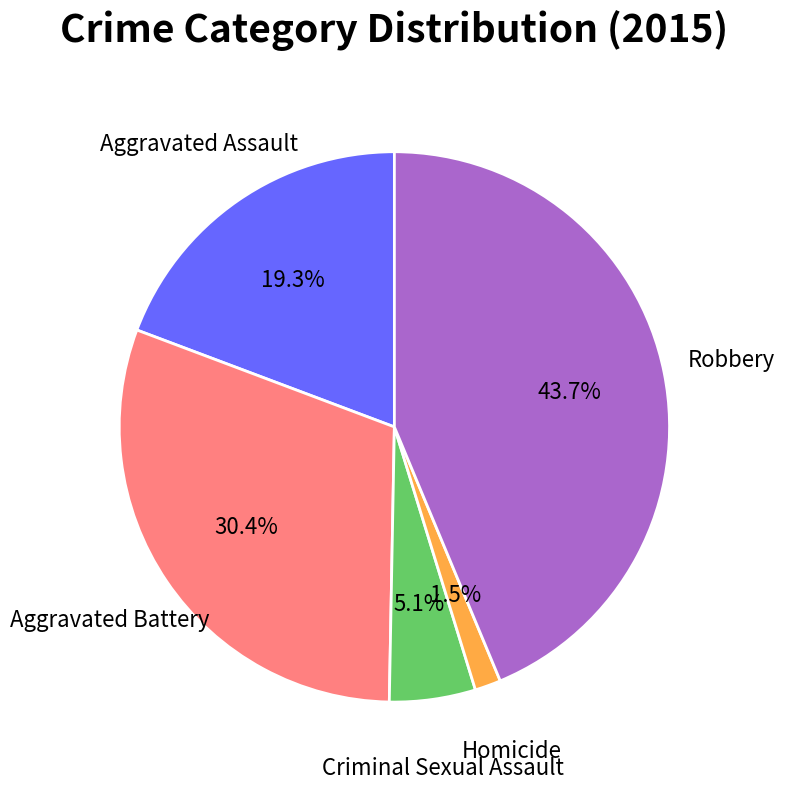

Rank the categories by value from lowest to highest.

Homicide, Criminal Sexual Assault, Aggravated Assault, Aggravated Battery, Robbery